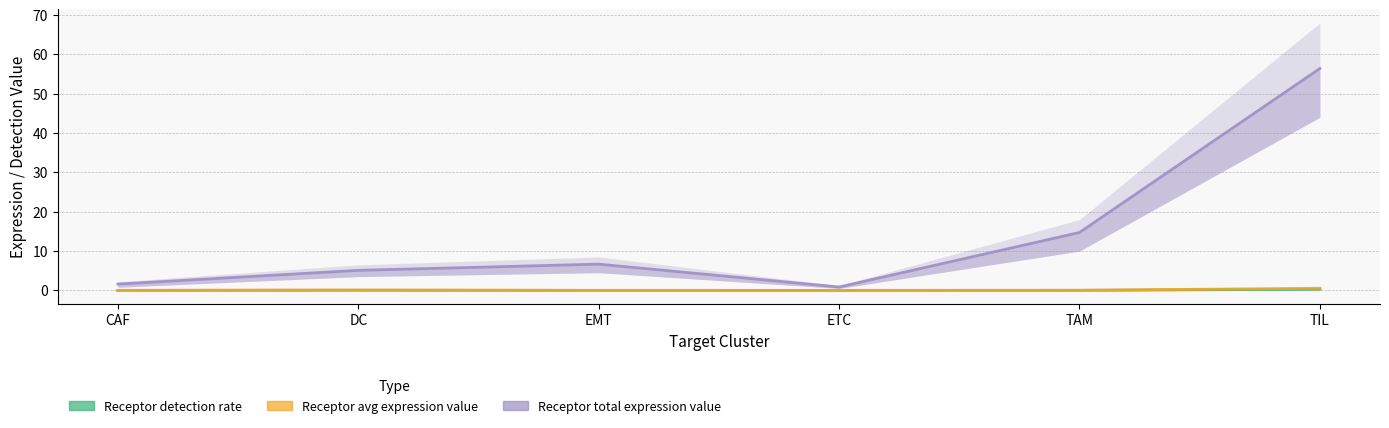

Reading left to right, list all the values displayed in this chart.

Receptor detection rate: CAF=0.0	DC=0.0	EMT=0.0	ETC=0.0	TAM=0.0	TIL=0.3
Receptor average expression value: CAF=0.0	DC=0.1	EMT=0.0	ETC=0.0	TAM=0.0	TIL=0.5
Receptor total expression value: CAF=1.6	DC=5.1	EMT=6.7	ETC=0.9	TAM=14.7	TIL=56.4